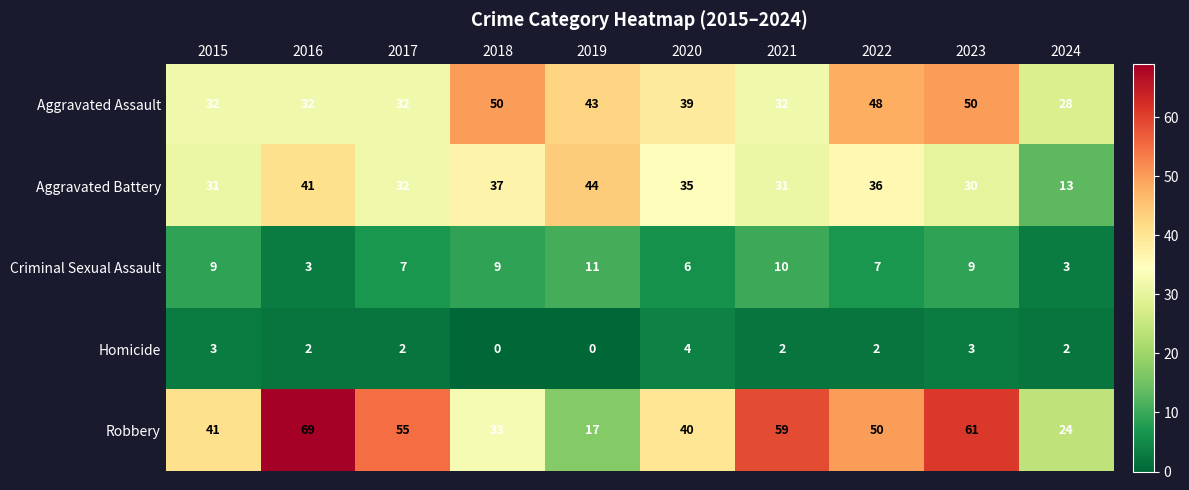

At 2023, list the series in order from smallest to largest.

Homicide, Criminal Sexual Assault, Aggravated Battery, Aggravated Assault, Robbery